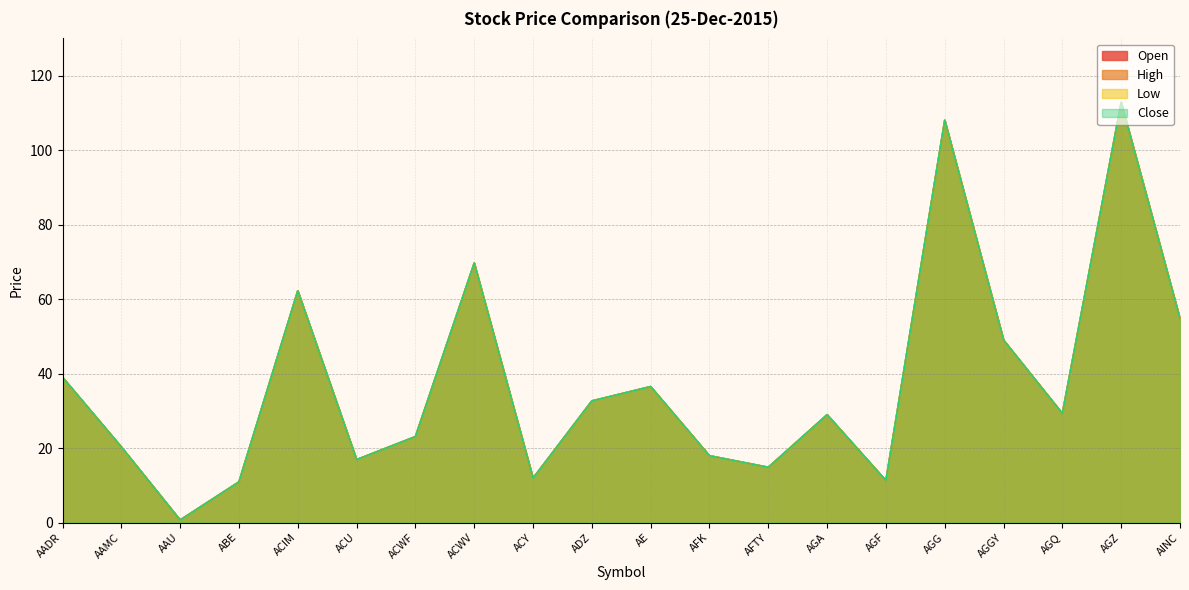

Reading left to right, what are all the values shown in this chart?

Open: 39.0	20.3	0.7	10.9	62.2	16.9	23.1	69.7	11.9	32.6	36.5	17.9	14.8	28.9	11.3	108.0	49.0	29.3	112.8	54.7
High: 39.0	20.3	0.7	10.9	62.2	16.9	23.1	69.7	11.9	32.6	36.5	17.9	14.8	28.9	11.3	108.0	49.0	29.3	112.8	54.7
Low: 39.0	20.3	0.7	10.9	62.2	16.9	23.1	69.7	11.9	32.6	36.5	17.9	14.8	28.9	11.3	108.0	49.0	29.3	112.8	54.7
Close: 39.0	20.3	0.7	10.9	62.2	16.9	23.1	69.7	11.9	32.6	36.5	17.9	14.8	28.9	11.3	108.0	49.0	29.3	112.8	54.7